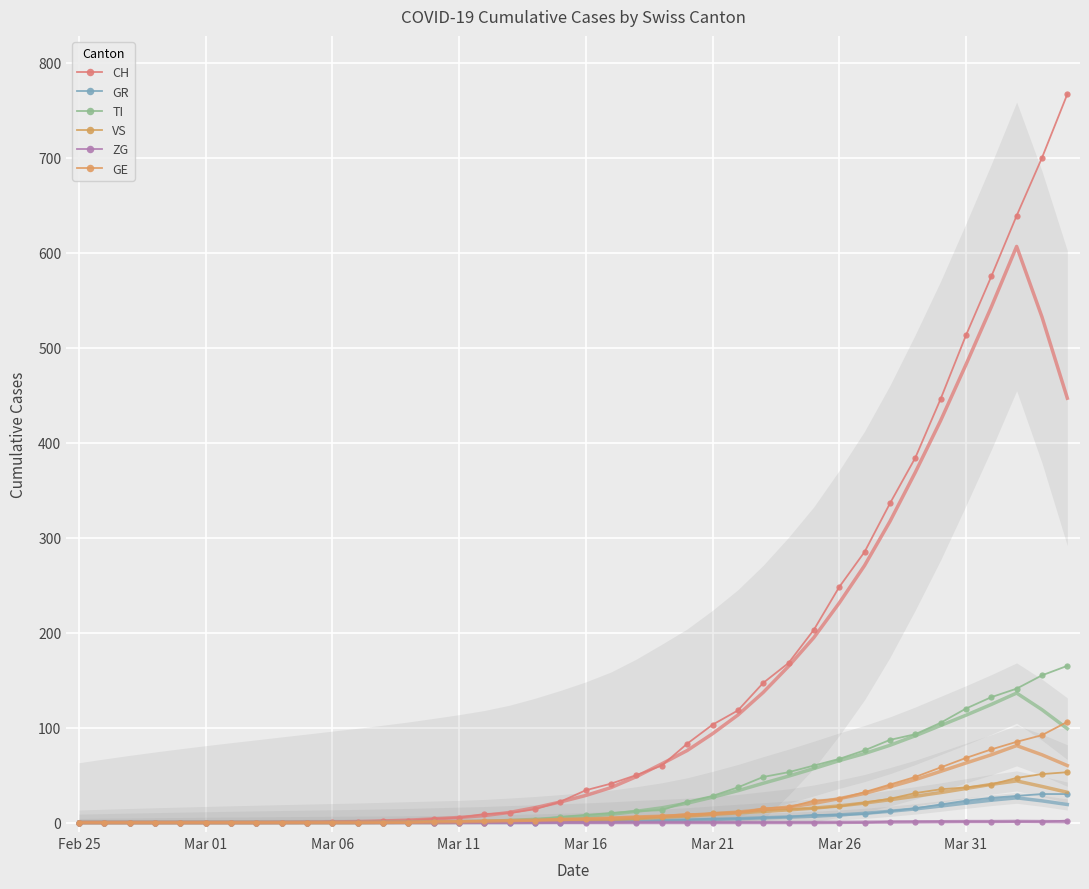

True or false: GR and CH intersect in this chart.

False